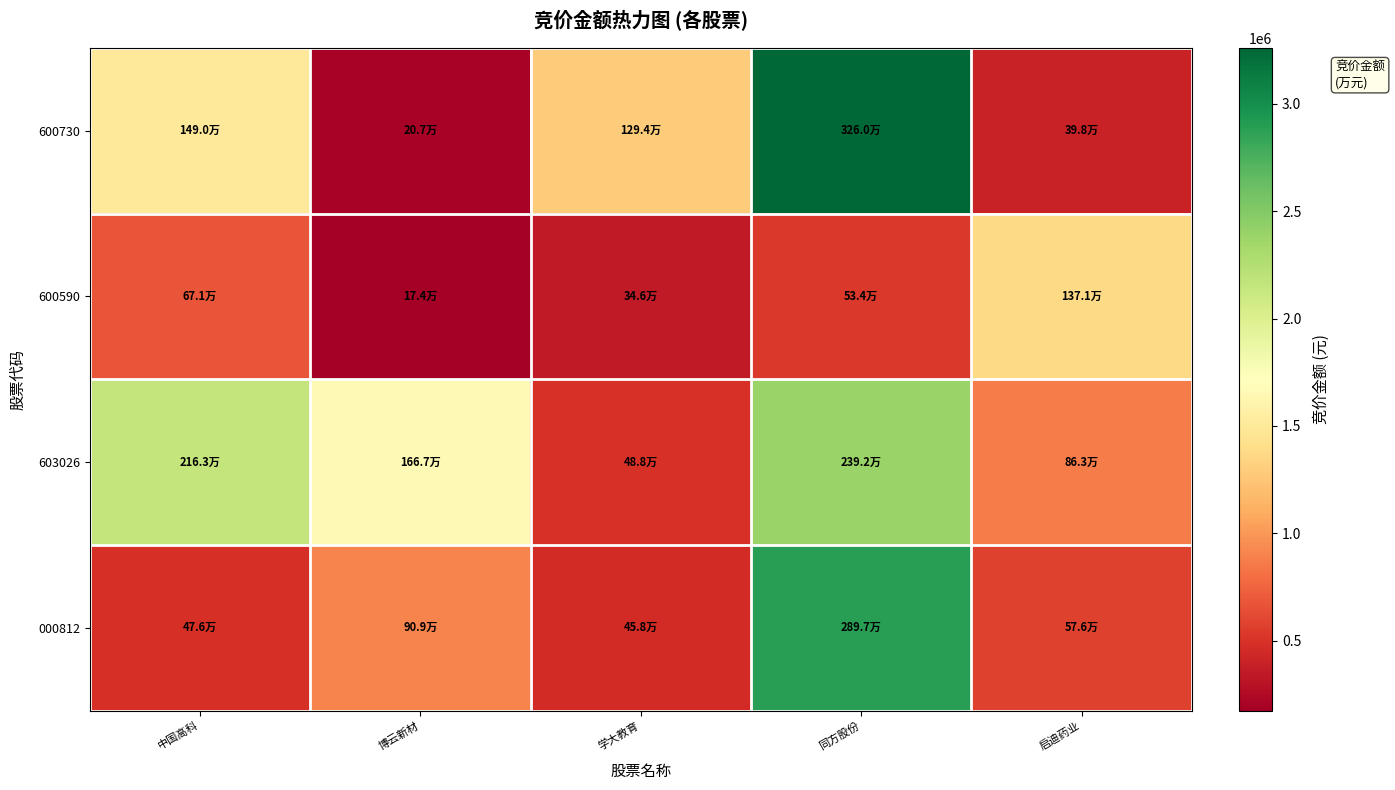

At which category is the sum across all series the highest?

同方股份